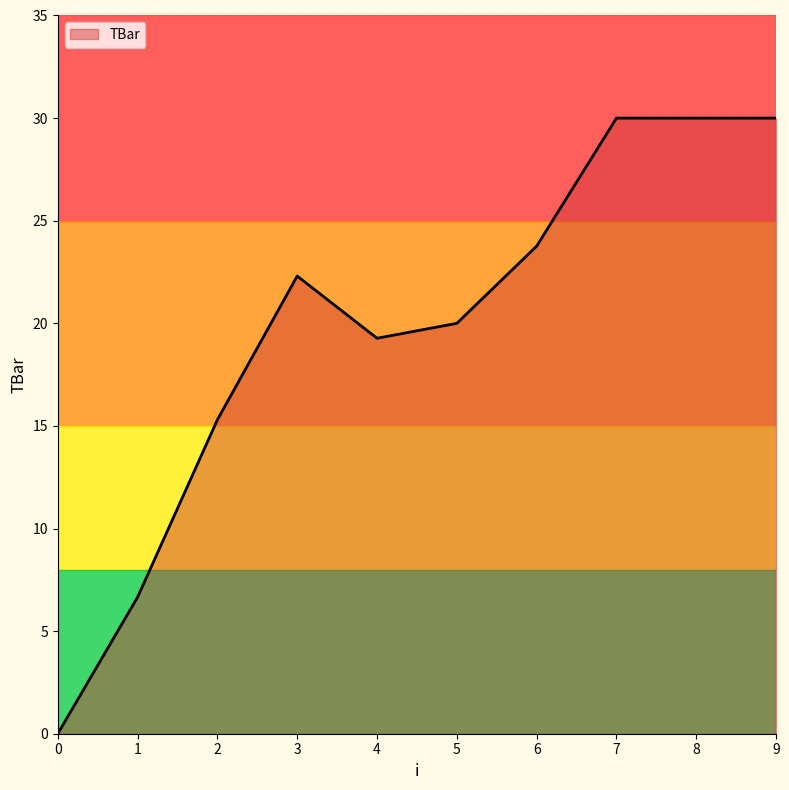

How many values are above zero?

9